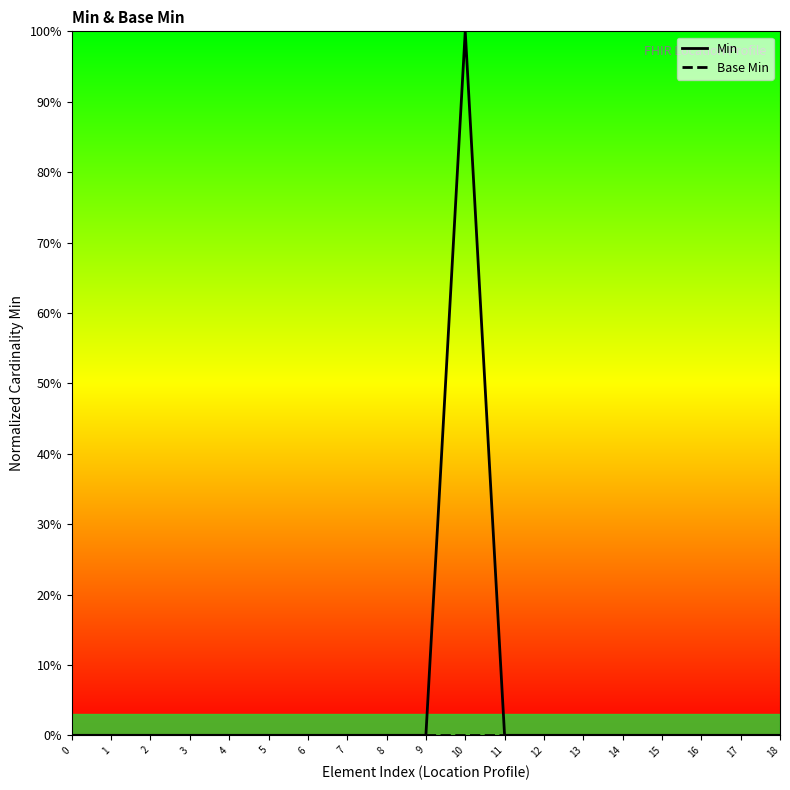

True or false: Min and Base Min intersect in this chart.

False